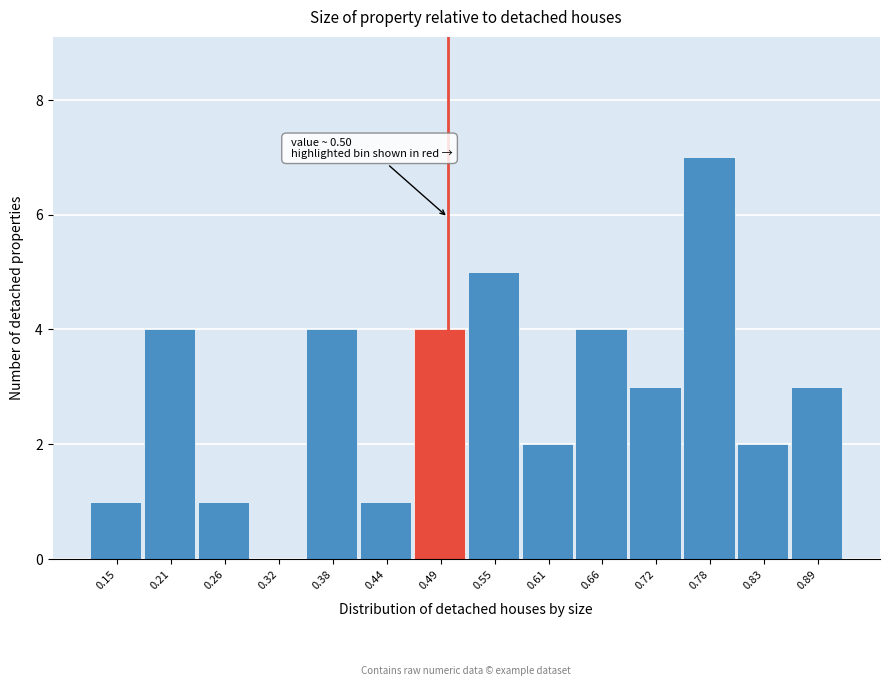

Over which range of the x-axis is the bar tallest?

0.75 to 0.81